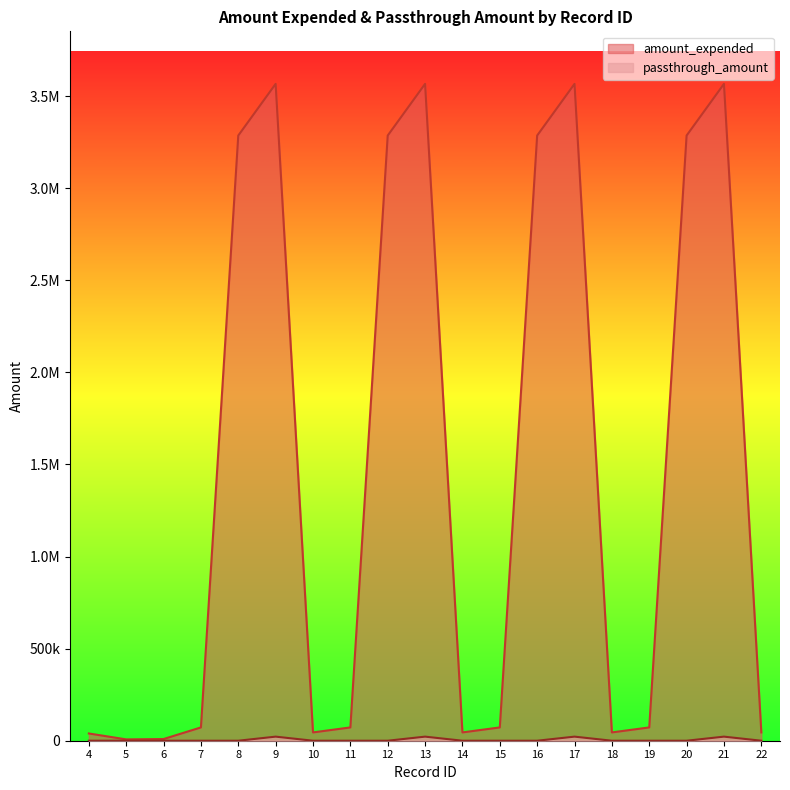

What is the average value of the passthrough_amount series?

4661